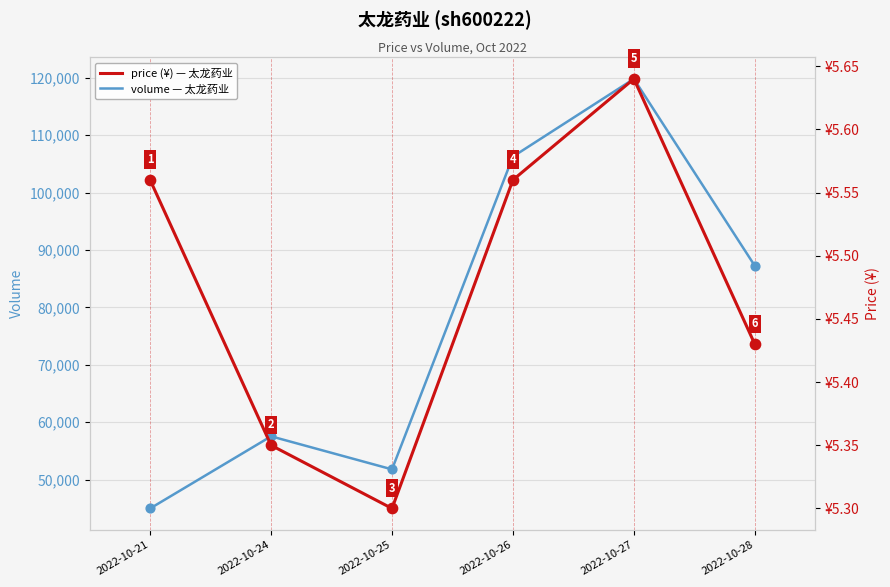

What are all the series names shown in the legend?

volume, price